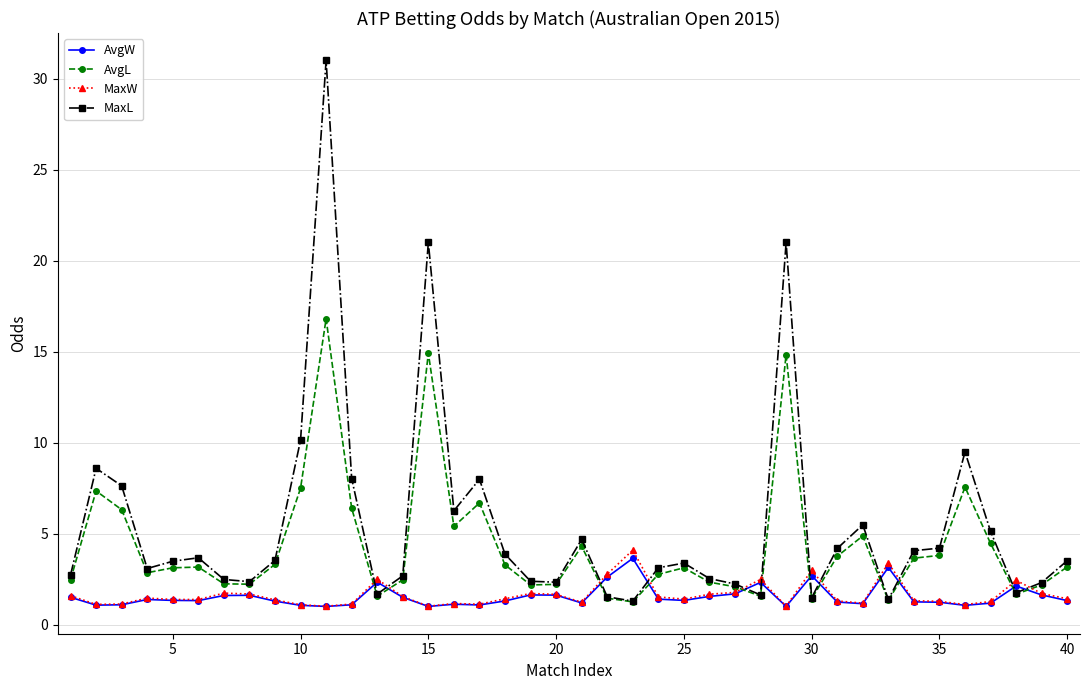

What are all the series names shown in the legend?

AvgW, AvgL, MaxW, MaxL